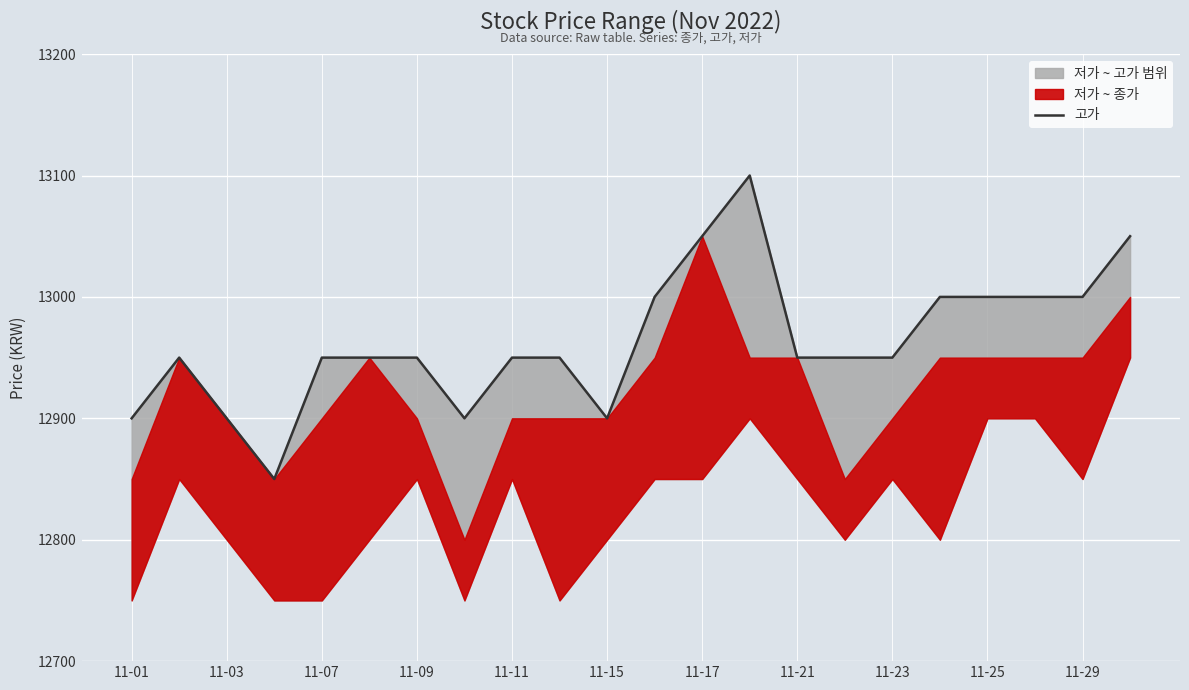

The chart shows a value of 12900 at 11-01. True or false?

True